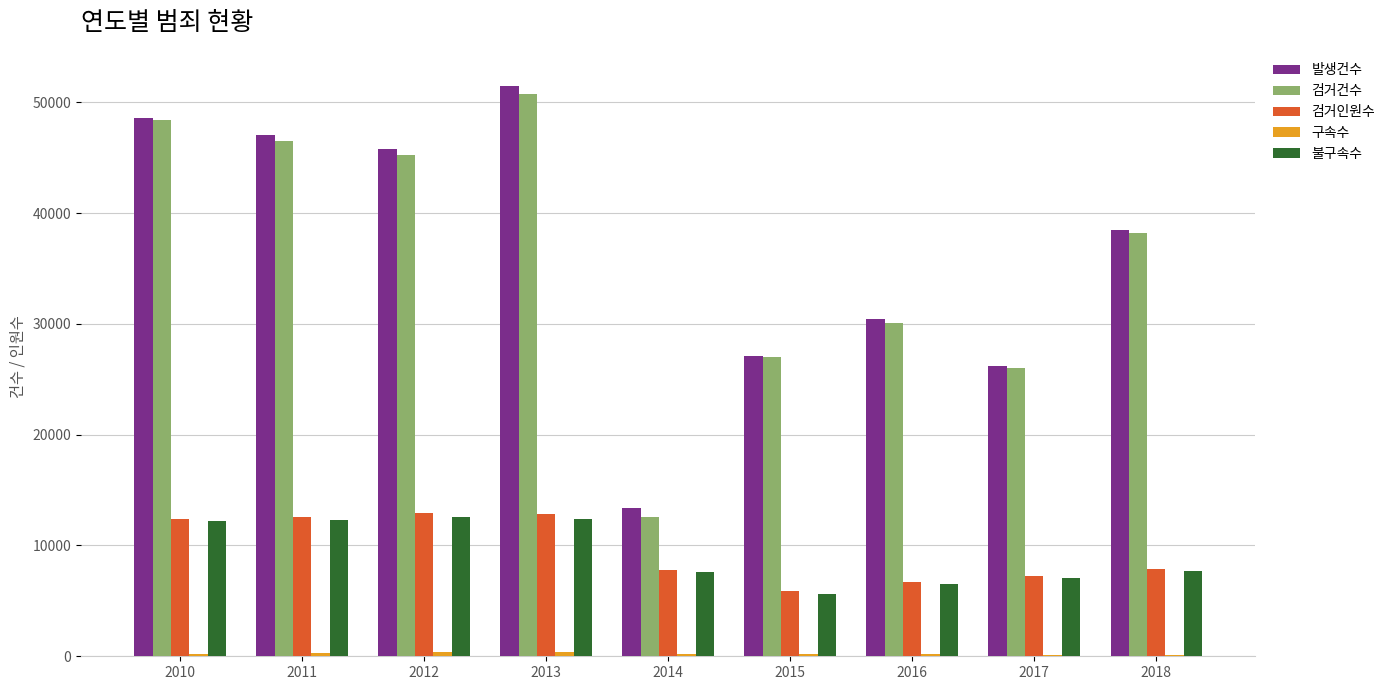

What is the average value of the 발생건수 series?

36505